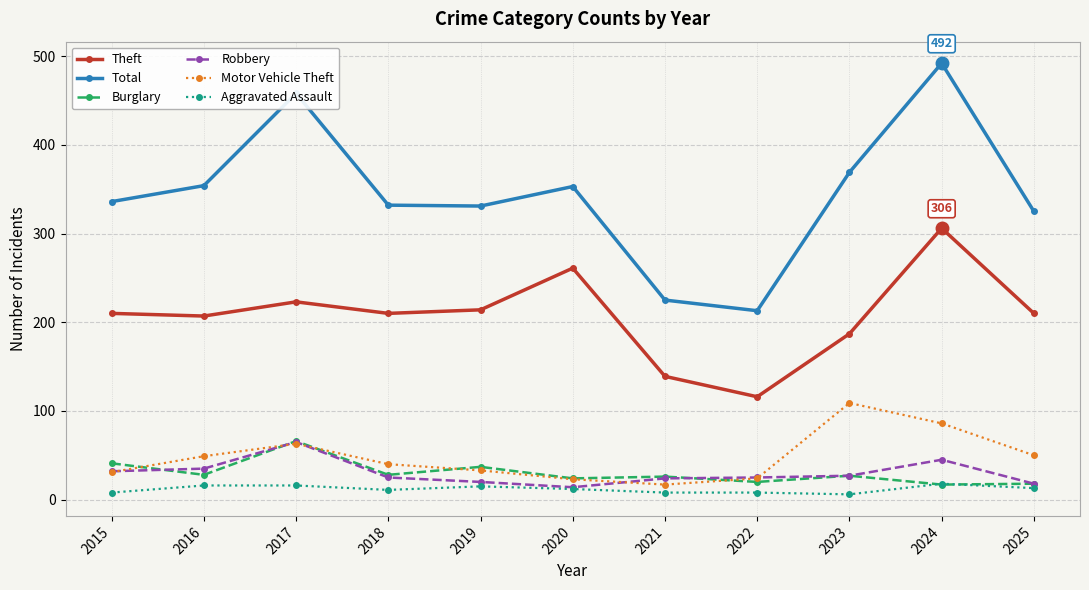

Where is the first local maximum for Total?

2017